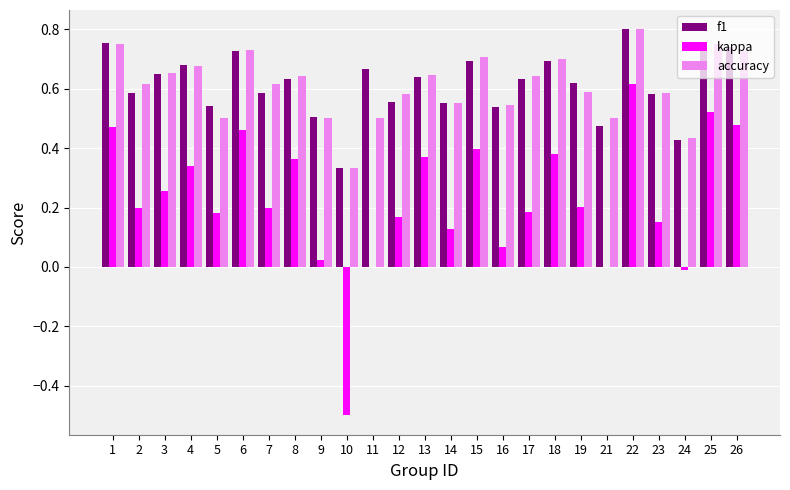

Which label corresponds to the largest value in the chart?

22